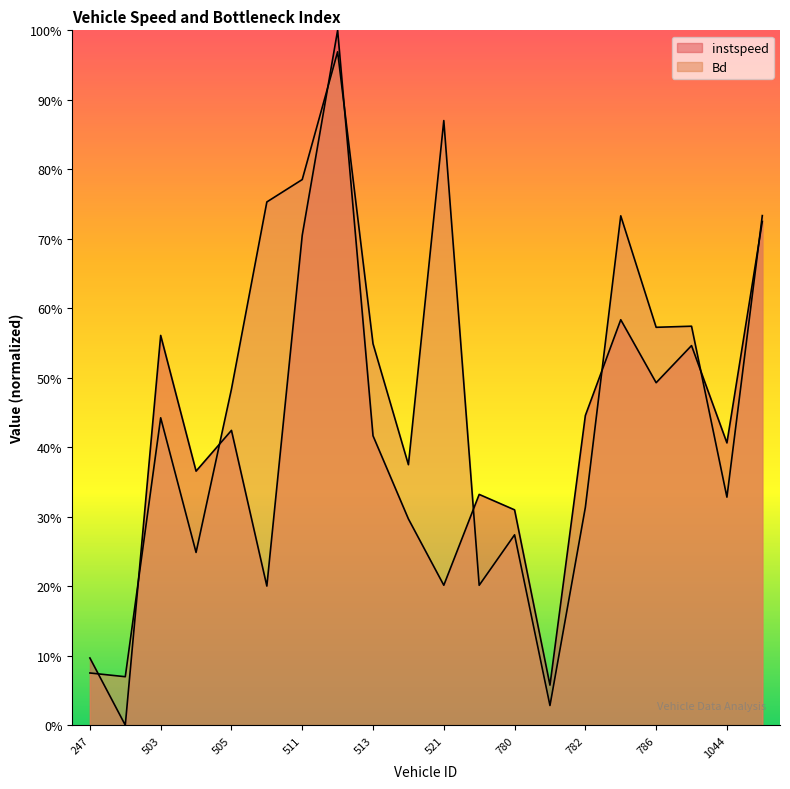

Which series has the largest total across all categories?

Bd